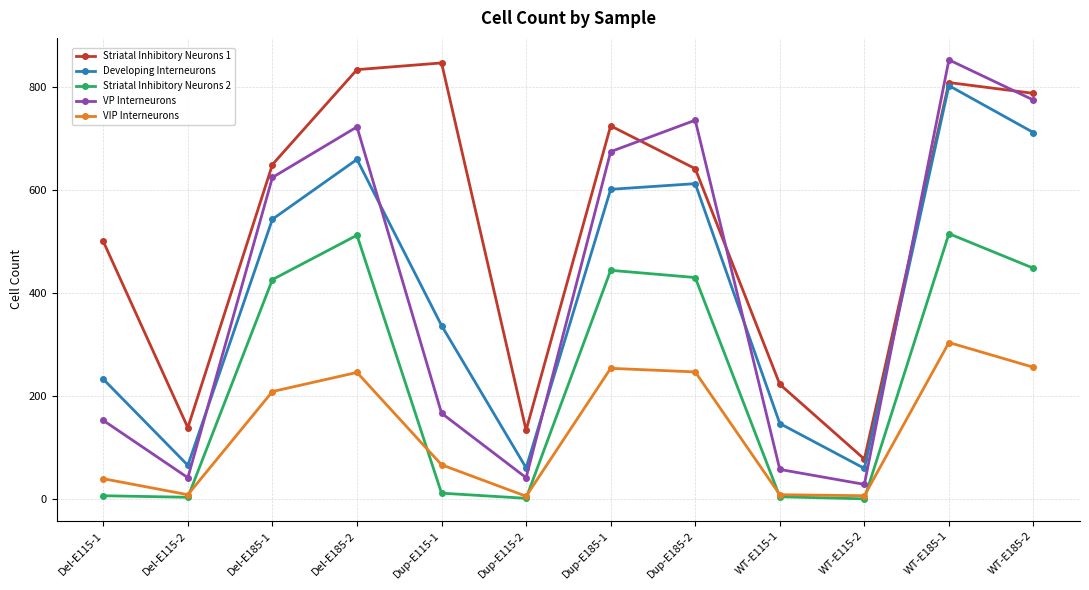

True or false: VIP Interneurons and Striatal Inhibitory Neurons 1 cross at least once.

False